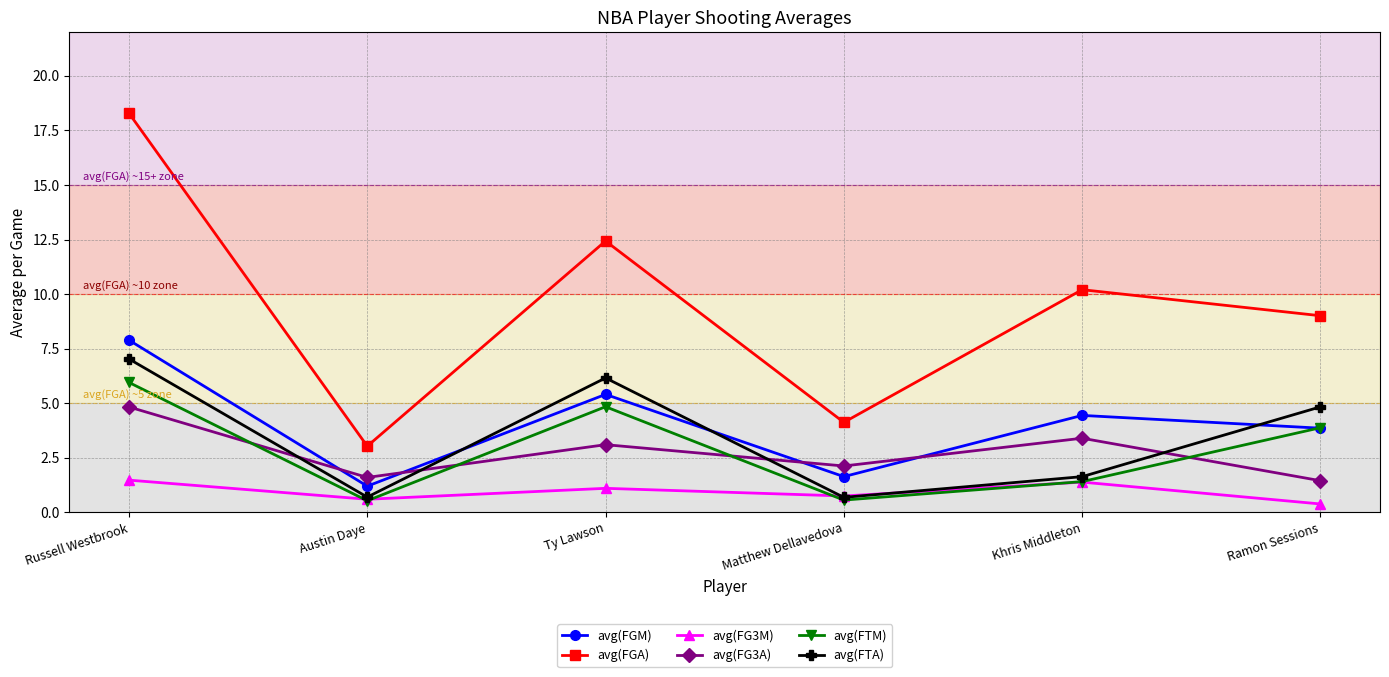

The avg(FGA) series shows 17.5 at Ty Lawson. True or false?

False